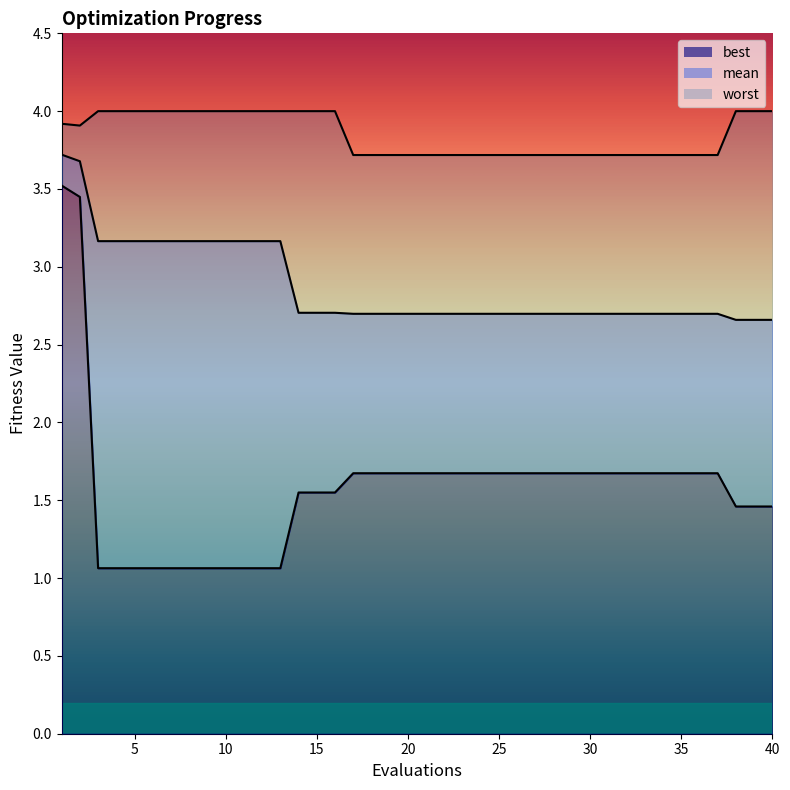

What is the highest value of the best series?

3.5